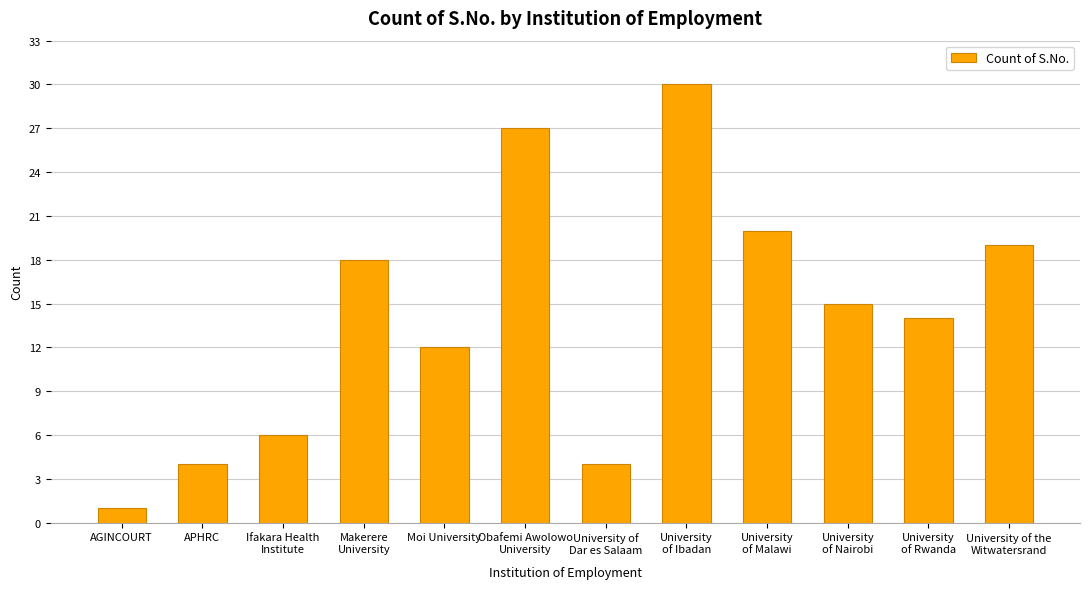

Reading left to right, list all the values displayed in this chart.

AGINCOURT=1	APHRC=4	Ifakara Health
Institute=6	Makerere
University=18	Moi University=12	Obafemi Awolowo
University=27	University of
Dar es Salaam=4	University
of Ibadan=30	University
of Malawi=20	University
of Nairobi=15	University
of Rwanda=14	University of the
Witwatersrand=19